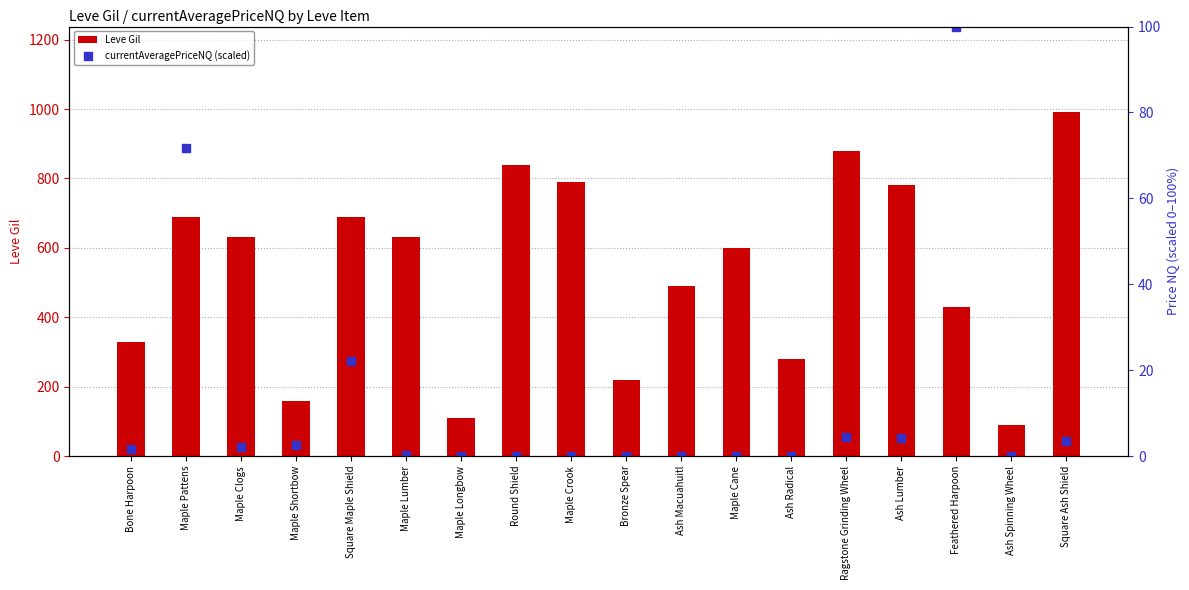

Which series has the widest spread of Y values?

Leve Gil